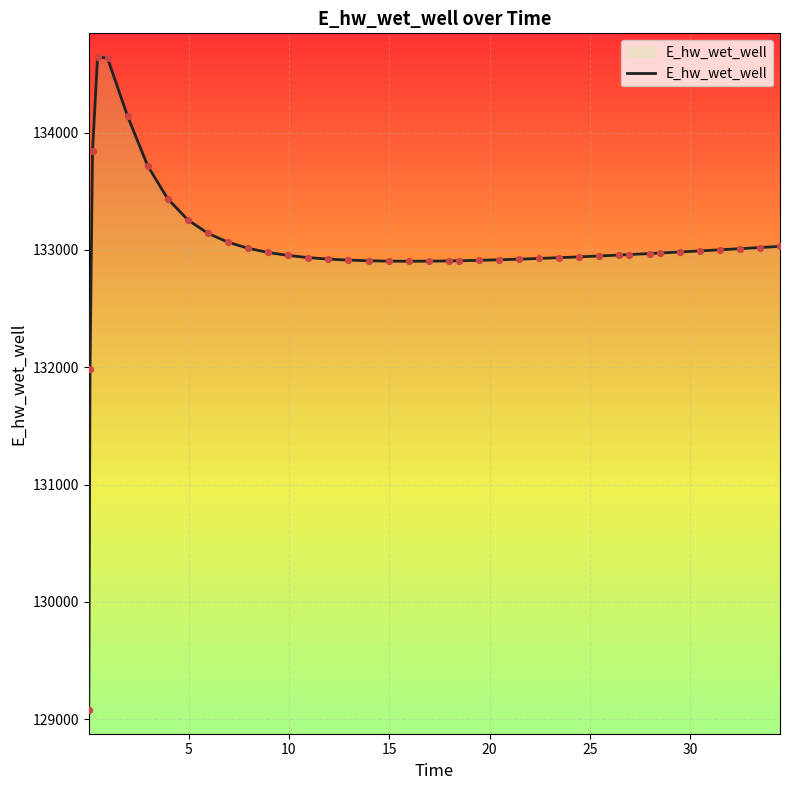

What is the minimum value shown in the chart?

129076.7